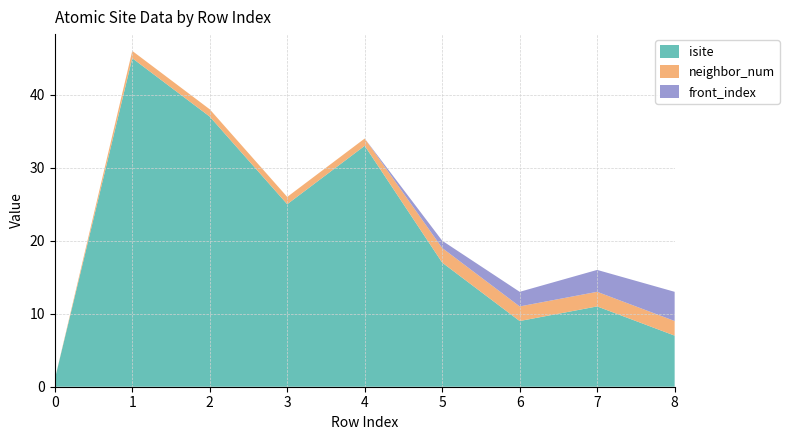

Reading left to right, what are all the values shown in this chart?

isite: 1	45	37	25	33	17	9	11	7
neighbor_num: 0	1	1	1	1	2	2	2	2
front_index: 0	0	0	0	0	1	2	3	4